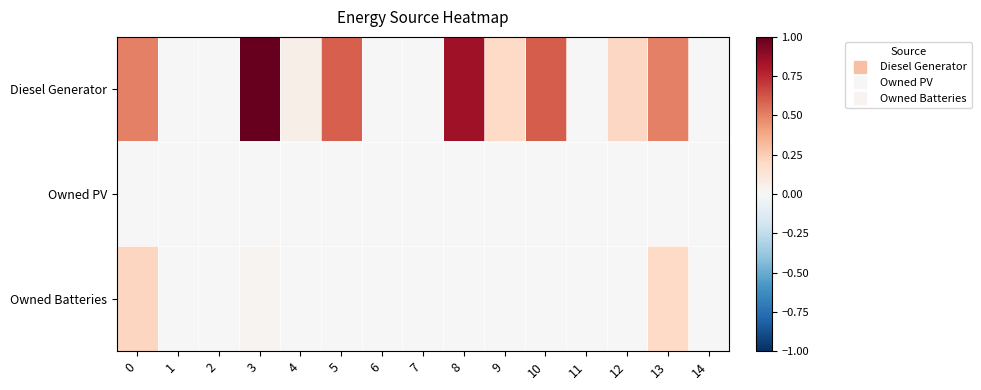

Which has a higher value, 7 or 2?

7